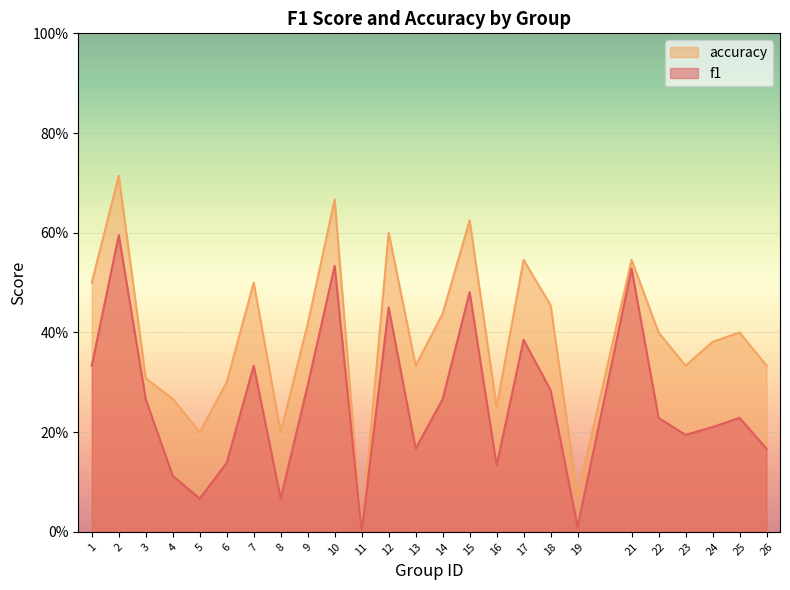

How many positive values does the accuracy series have?

24